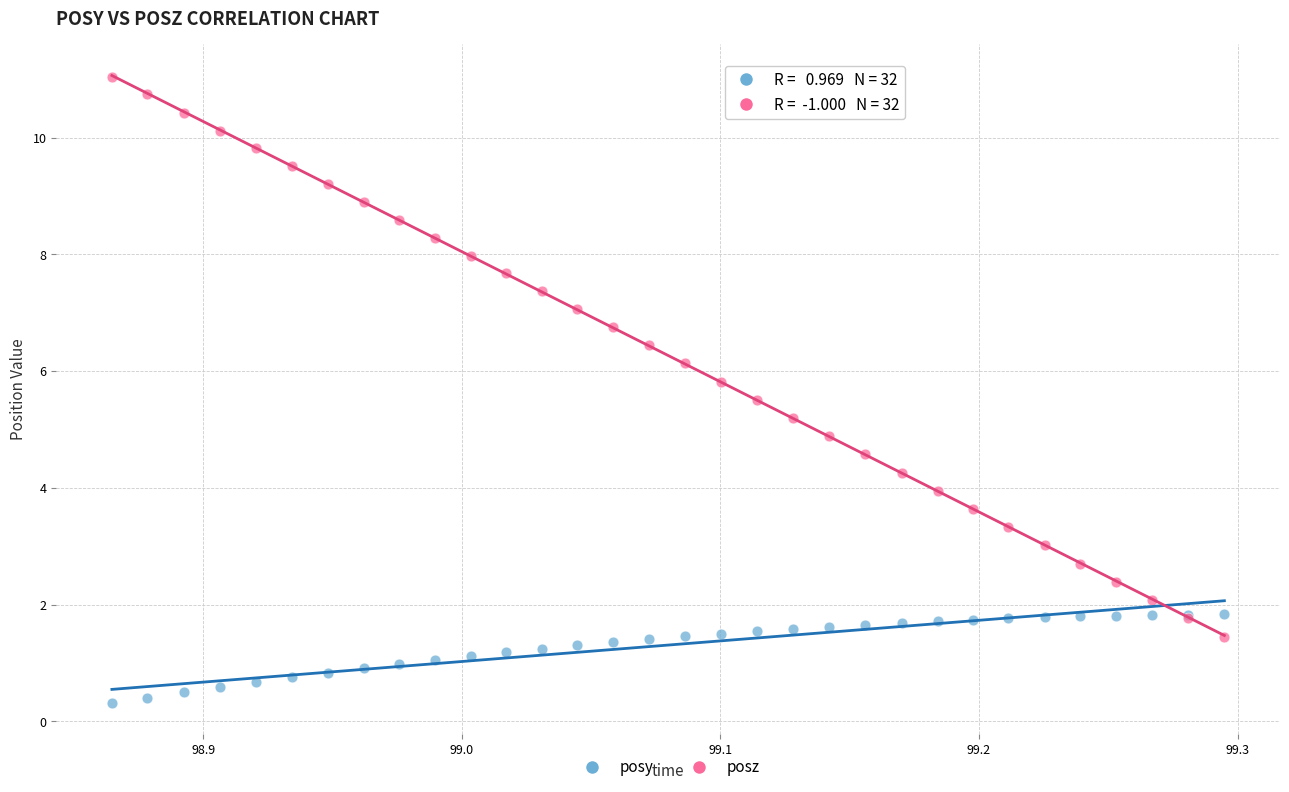

Which series reaches the maximum Y coordinate?

posz